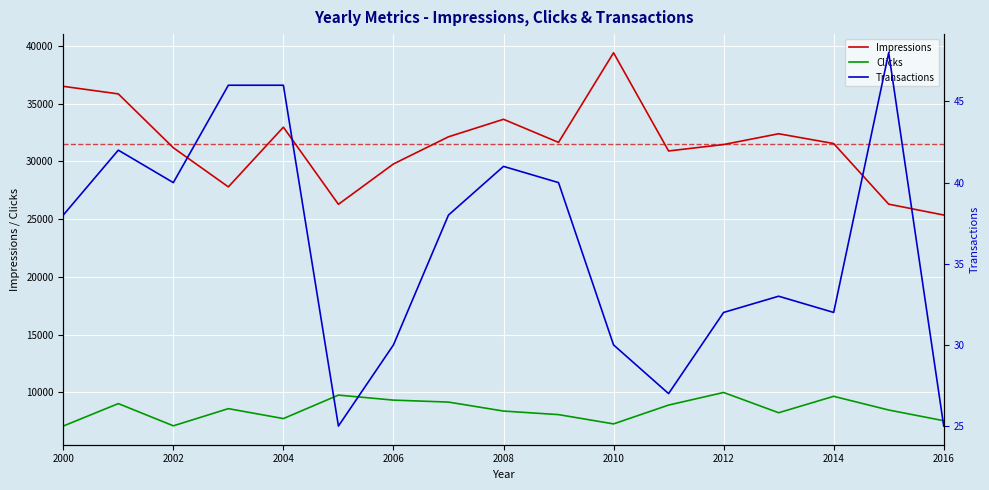

The value of Impressions at 2012 is 42579. True or false?

False